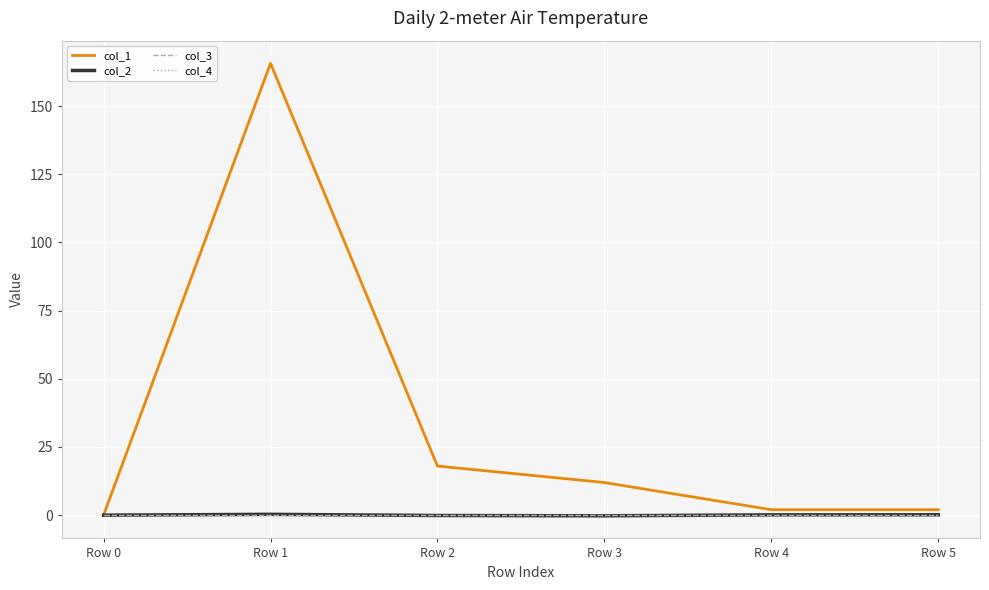

At which category is the sum across all series the highest?

Row 1